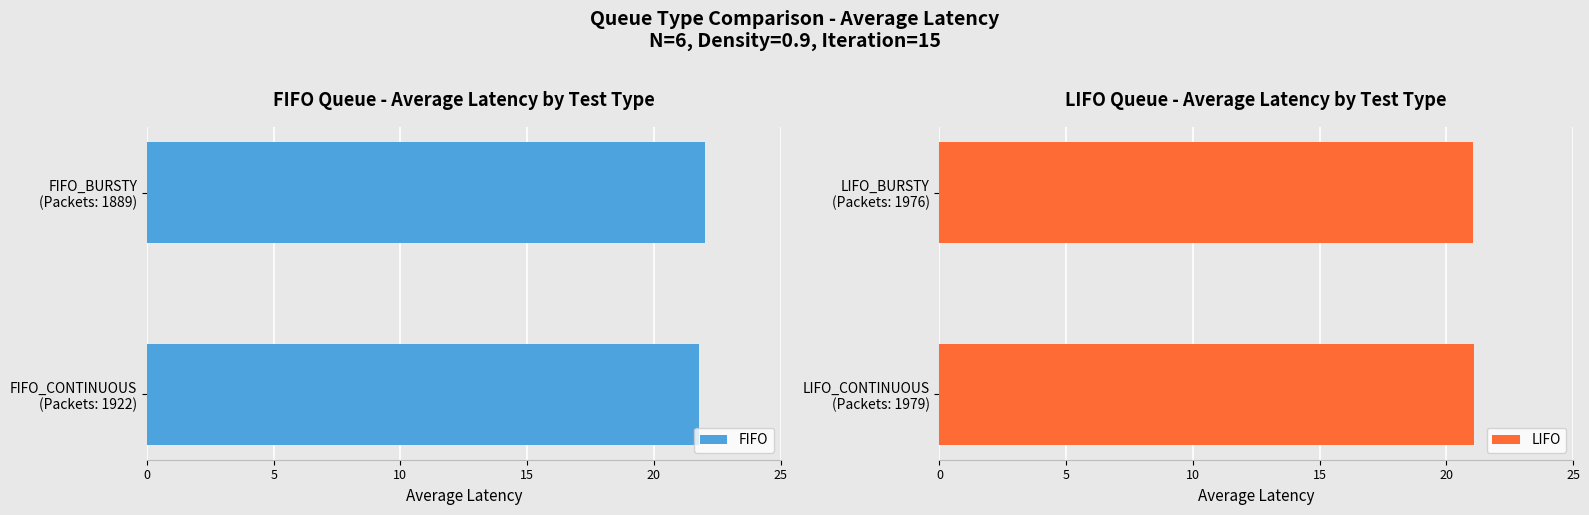

What is the average value of the FIFO series?

21.9